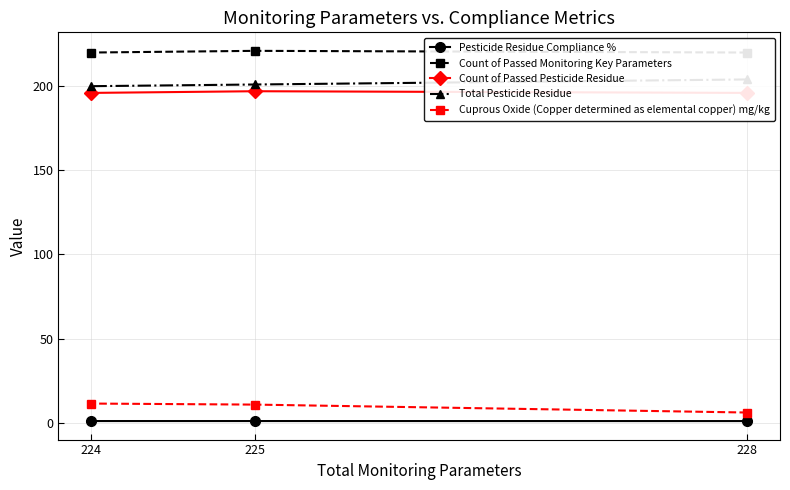

Which category has the lowest value across all series?

228